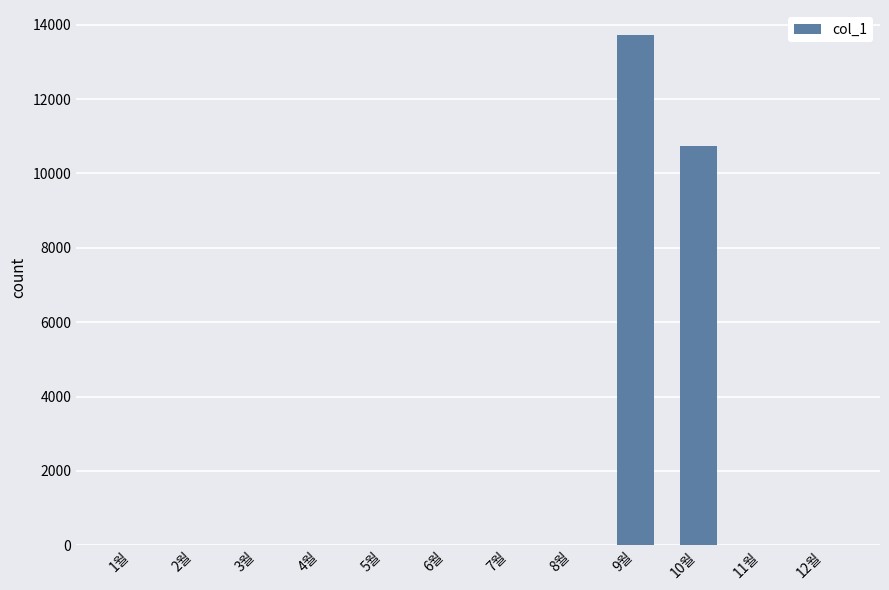

The value at 11월 is 0. True or false?

True